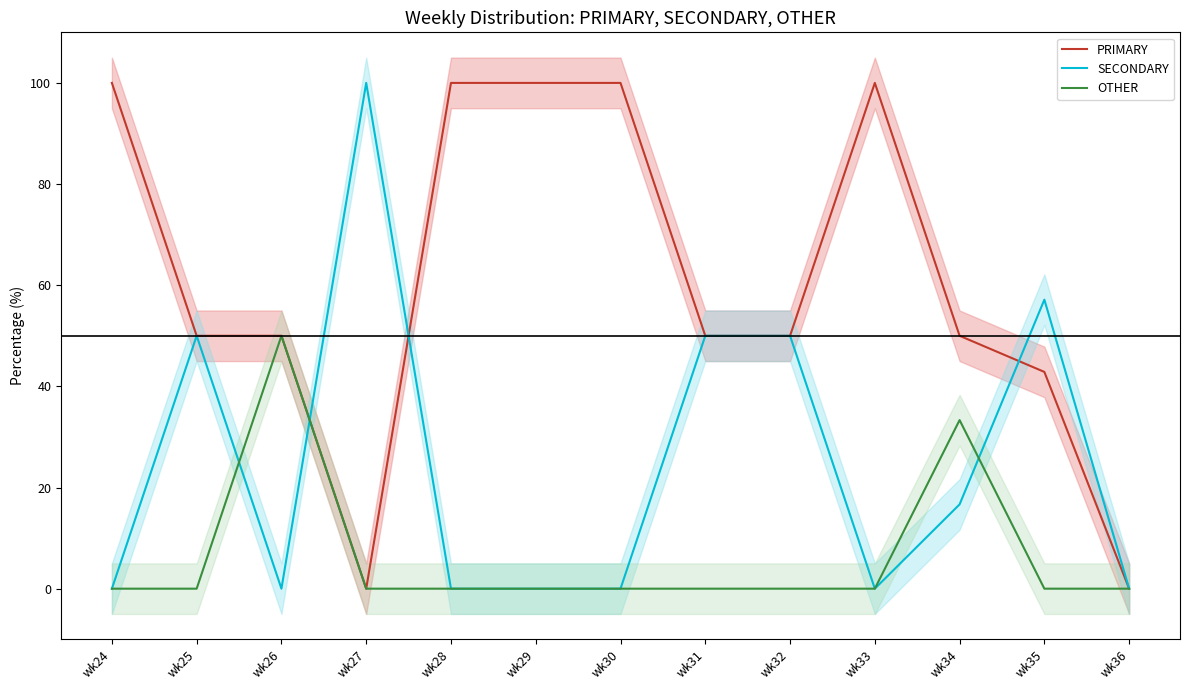

At which category is the sum across all series the highest?

wk34